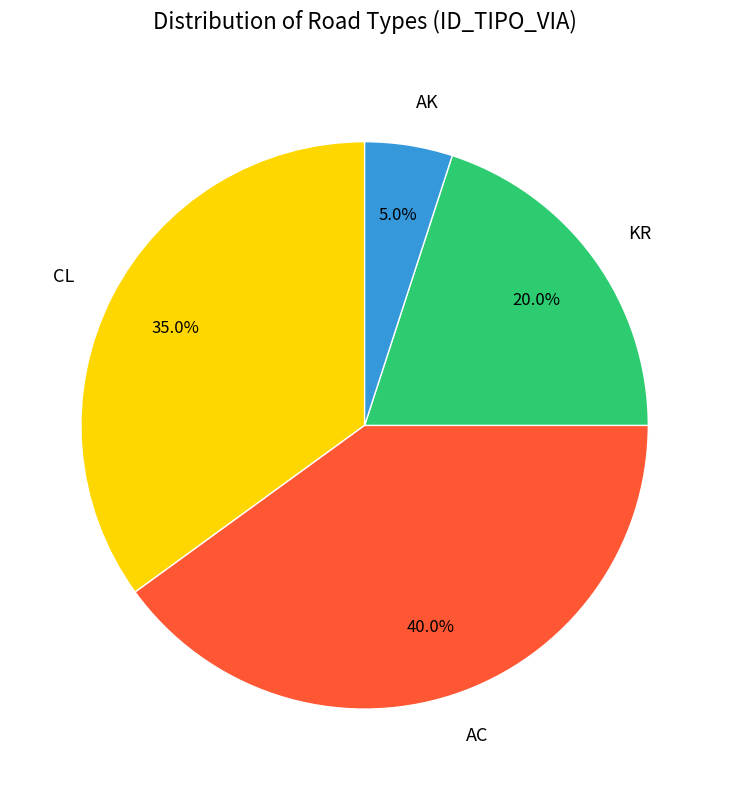

What is the smallest slice in the pie chart?

AK